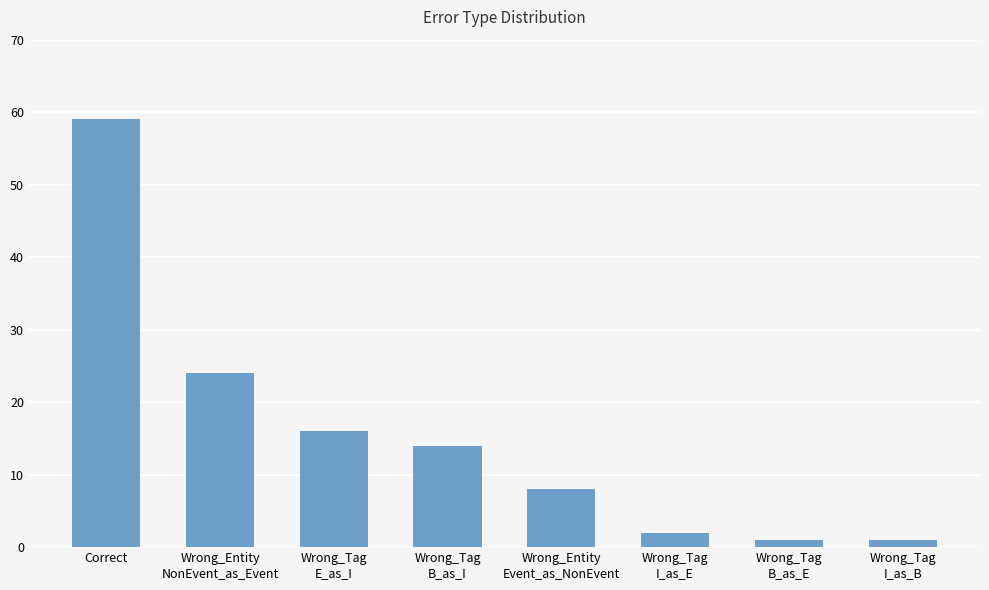

How many values are below 14?

4